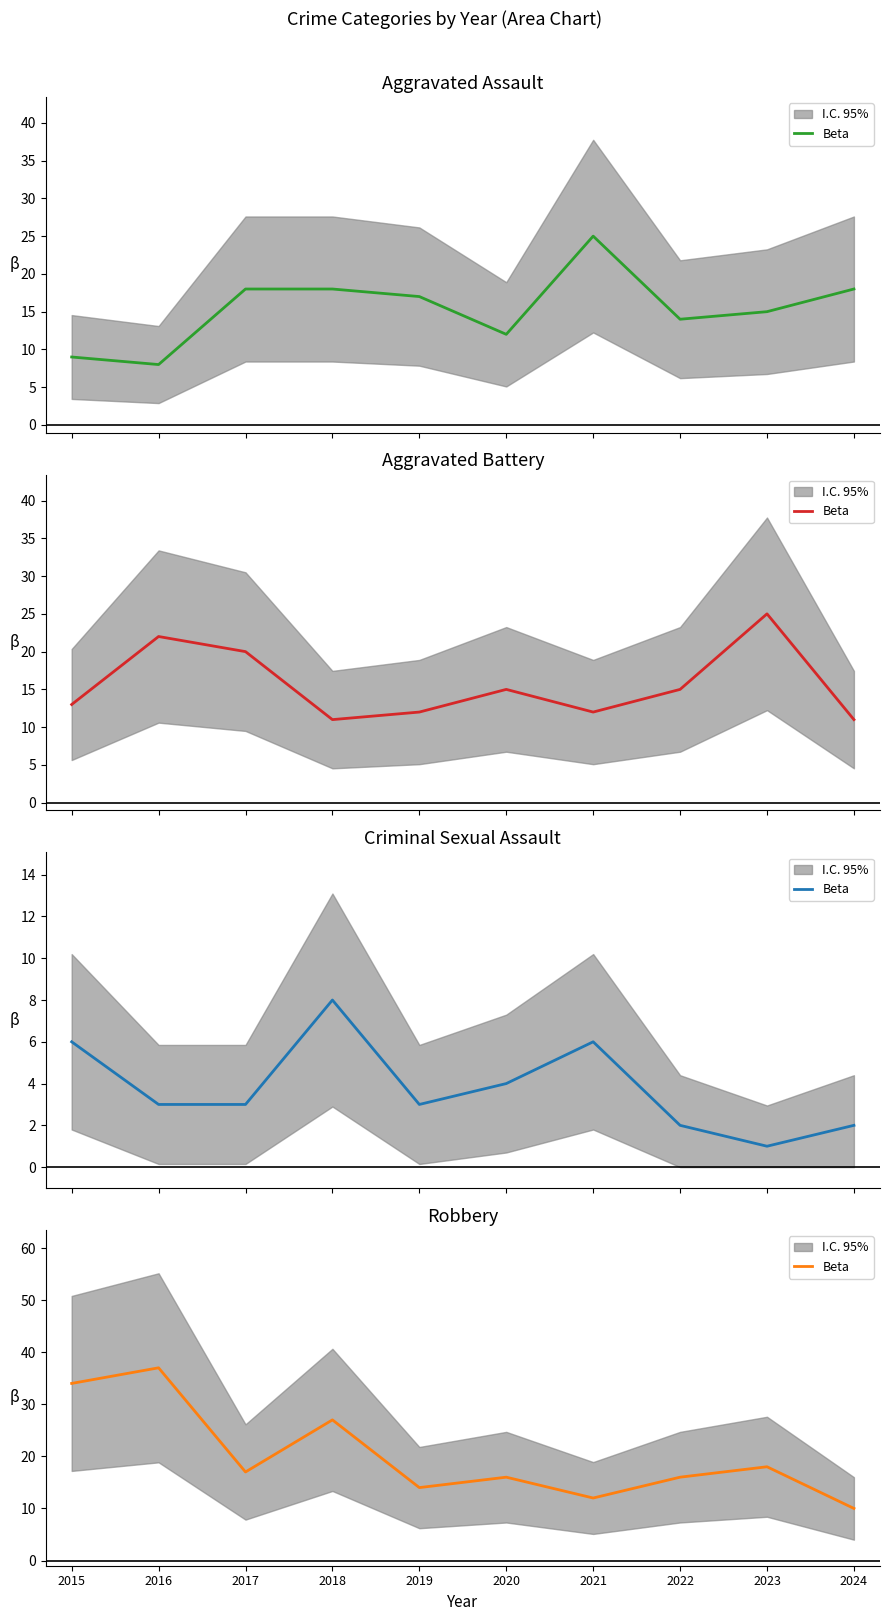

What is the difference between the second highest and minimum values?

24